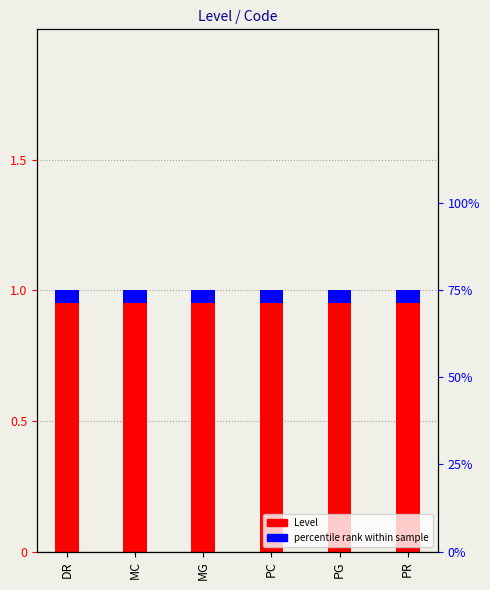

Reading left to right, list all the values displayed in this chart.

Level: DR=1.0	MC=1.0	MG=1.0	PC=1.0	PG=1.0	PR=1.0
percentile rank within sample: DR=0.1	MC=0.1	MG=0.1	PC=0.1	PG=0.1	PR=0.1